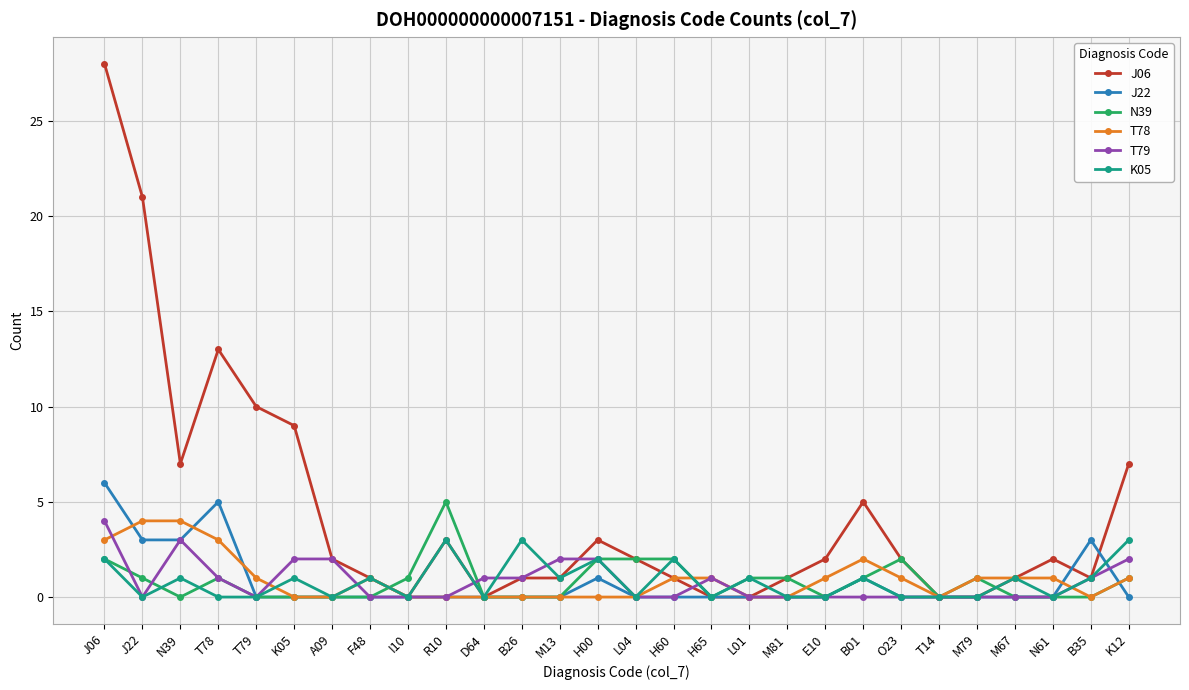

Between D64 and B35, which series saw the biggest shift?

J22